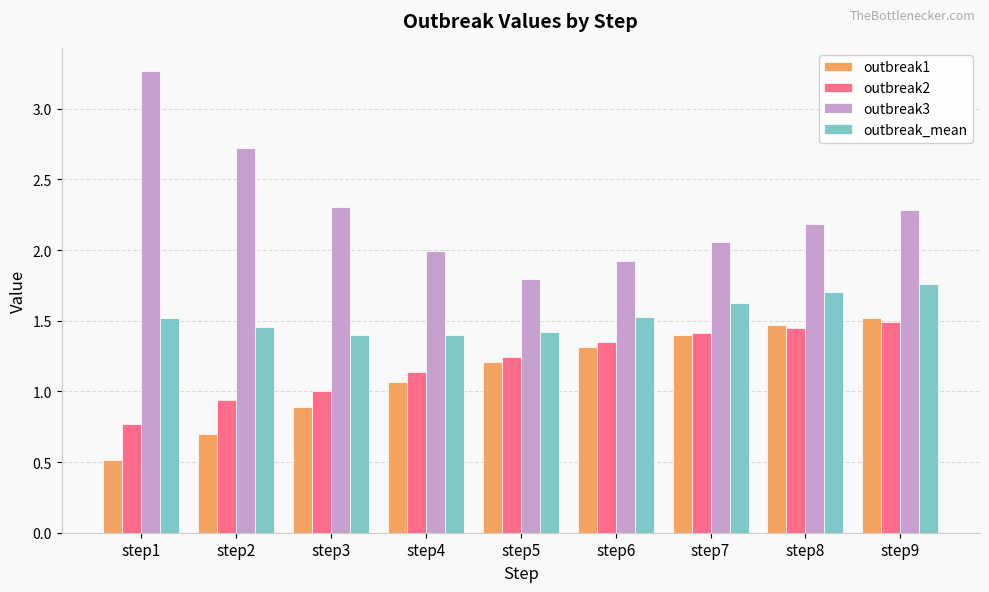

Which series has the largest total across all categories?

outbreak3